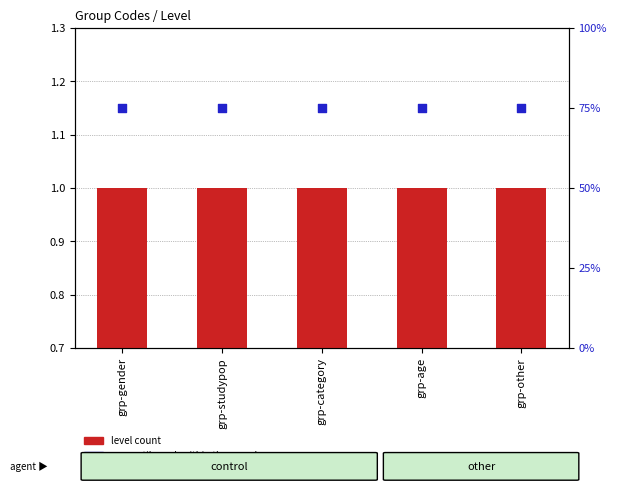

Which series has the largest total across all categories?

percentile rank within the sample